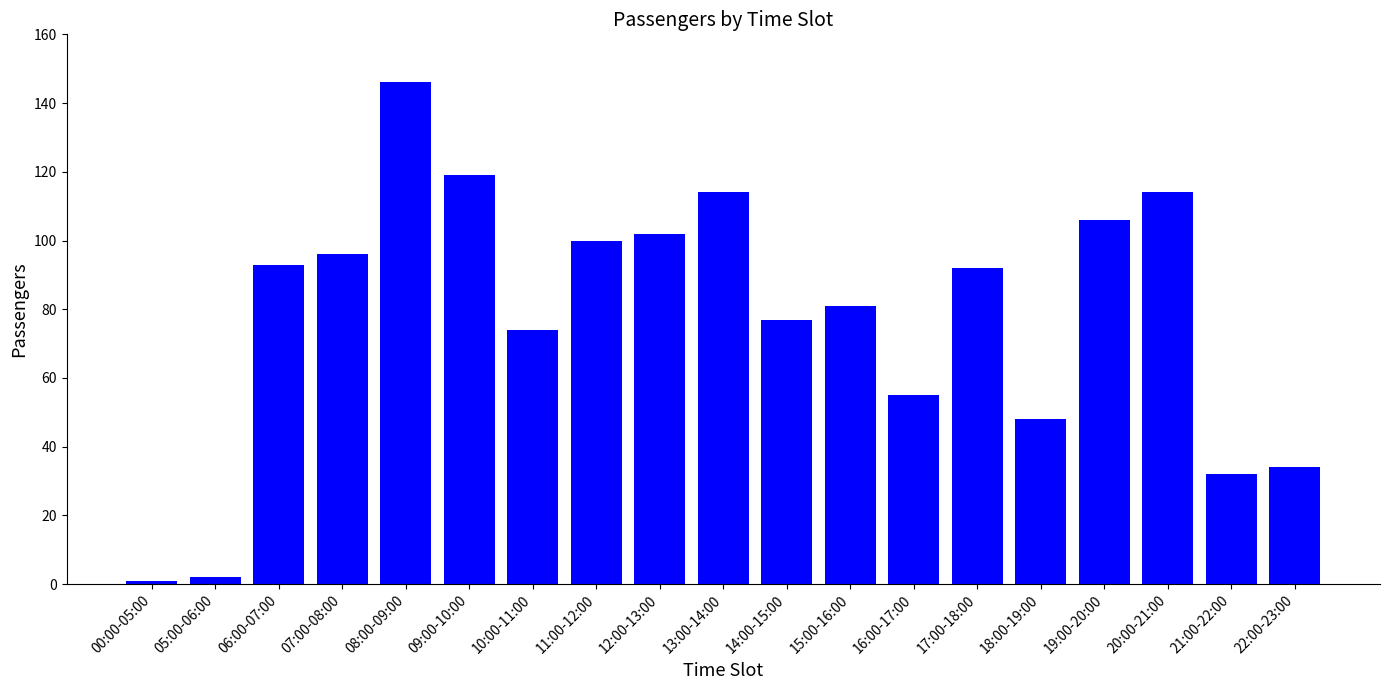

At which category does the chart reach its peak across all series?

08:00-09:00